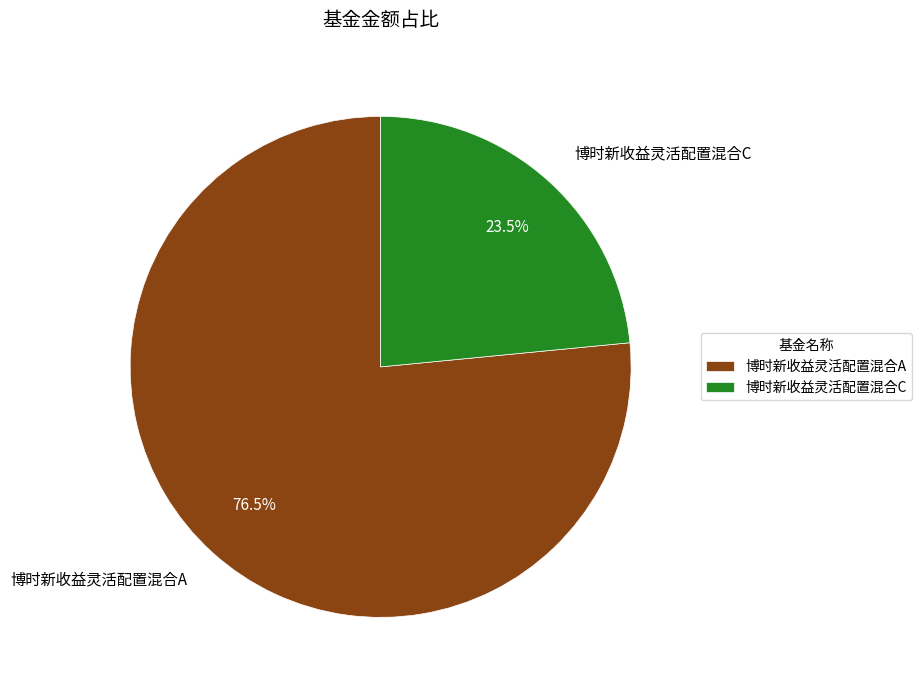

What is the ratio of the value at 博时新收益灵活配置混合C to the value at 博时新收益灵活配置混合A?

0.3